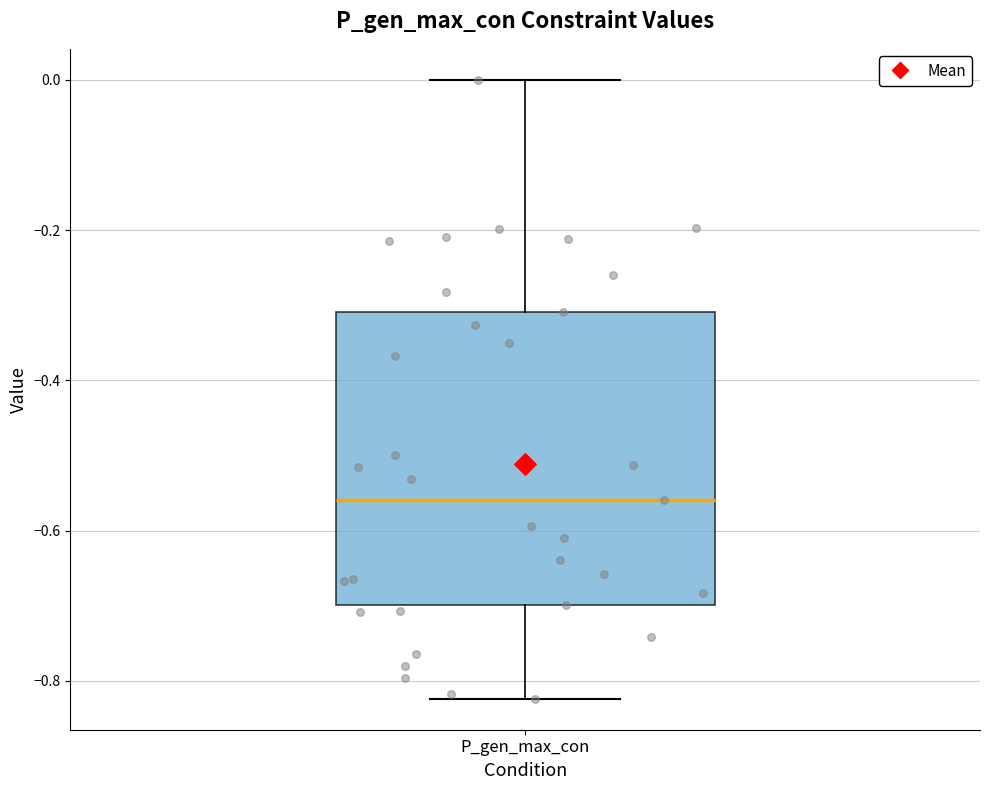

Transcribe this box plot: give where the median line is, the range the box spans, and where the two whiskers end, as read against the y-axis. The values are not printed on the chart, so give them approximately, as read against the axis.

median -0.56, box -0.70 to -0.30, whiskers -0.82 to 0.00